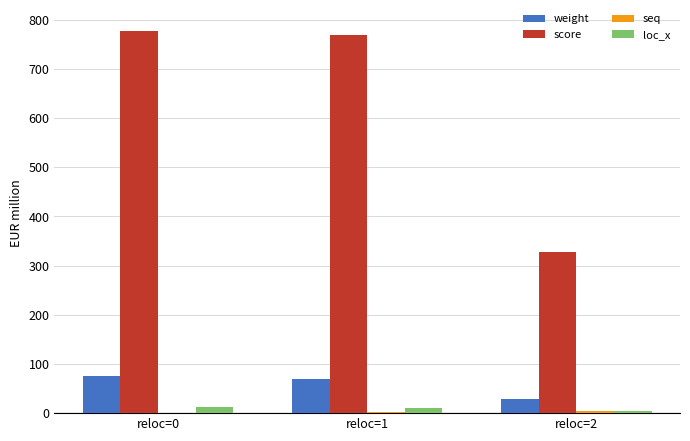

Which series has the largest total across all categories?

score